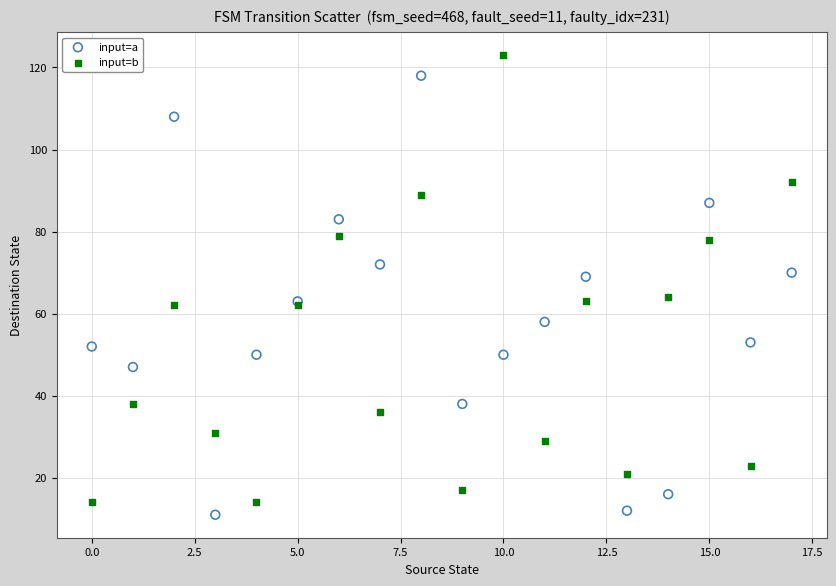

What are all the series names shown in the legend?

input=a, input=b